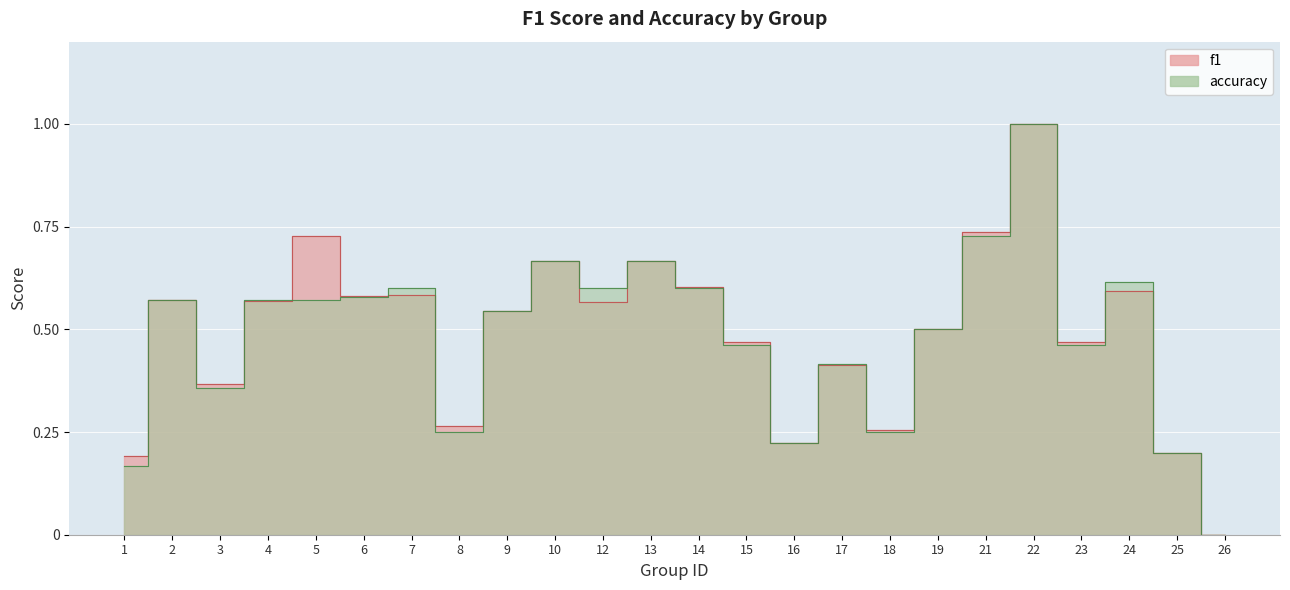

What is the average value of the accuracy series?

0.5